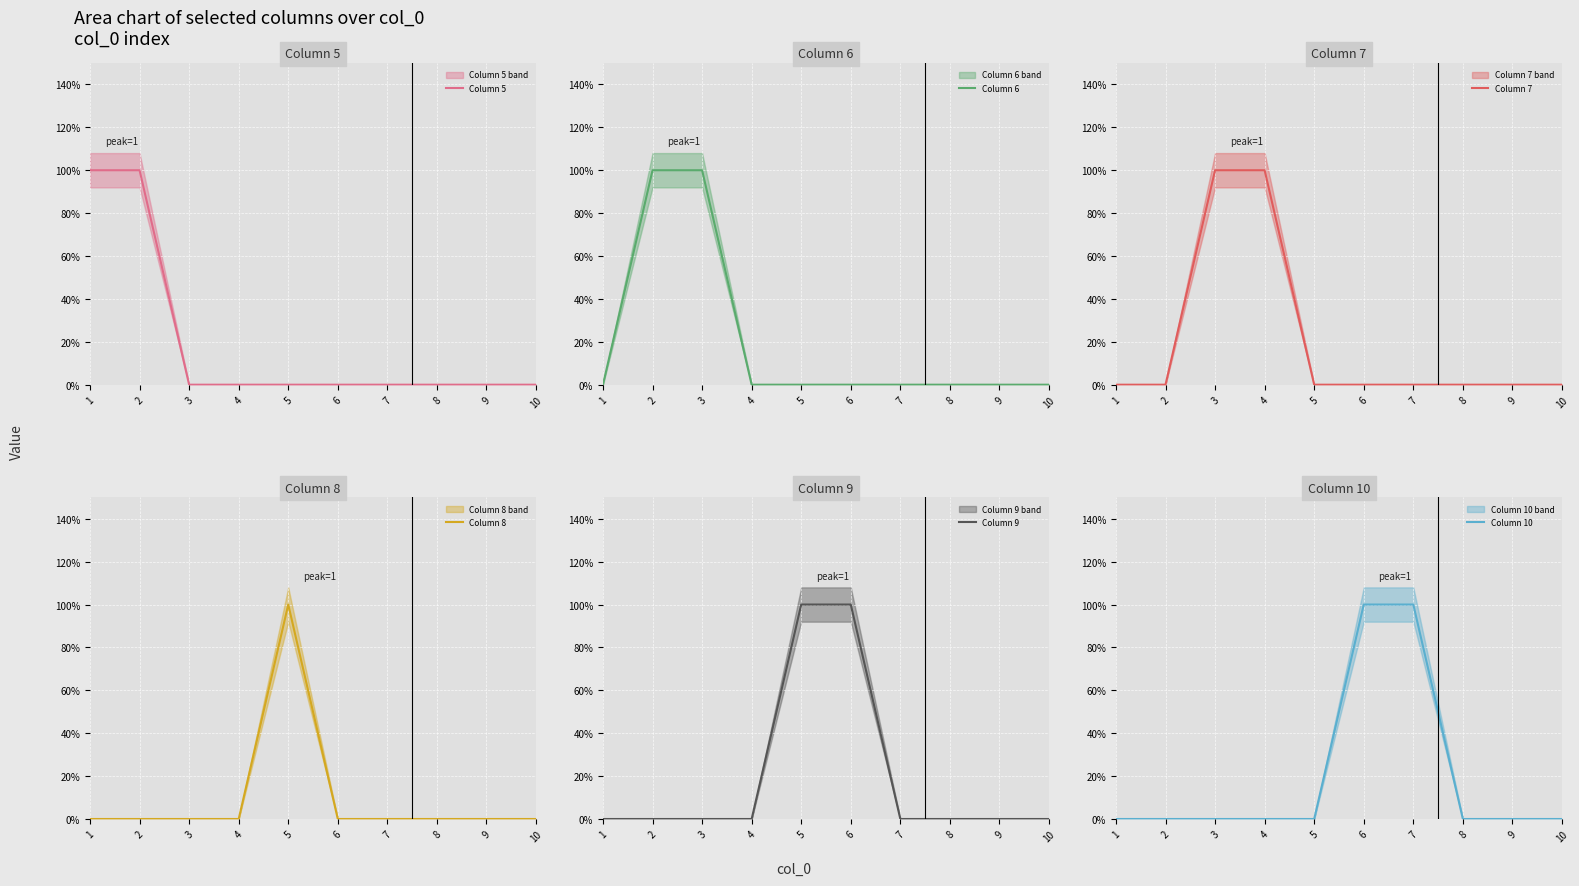

True or false: Column 5 has more than 0 interior local peaks.

False